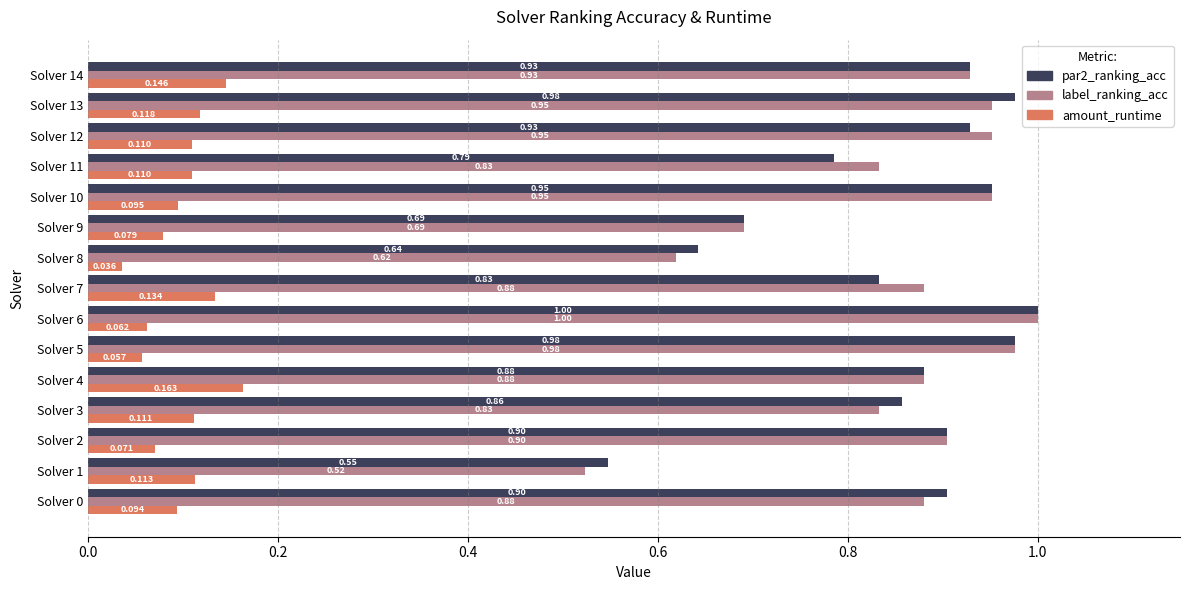

What is the sum of all label_ranking_acc values?

12.8